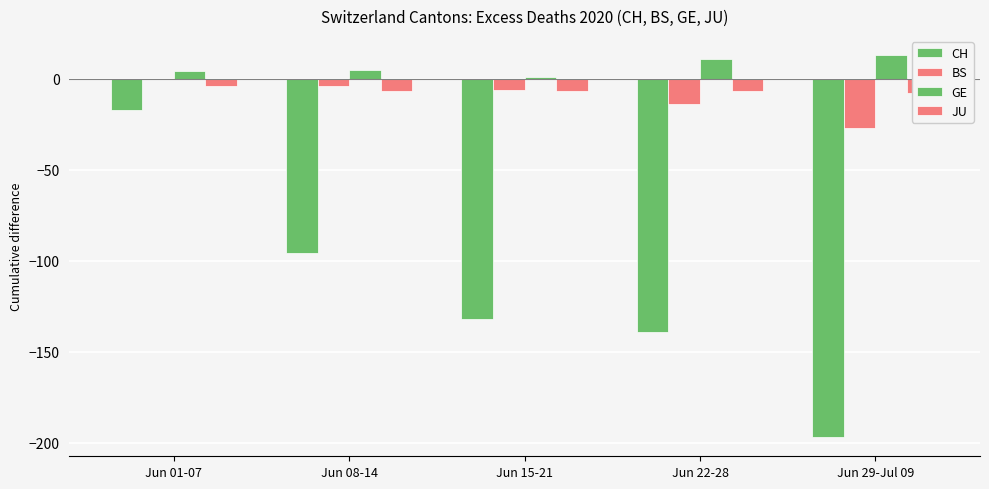

What is the lowest value of the JU series?

-8